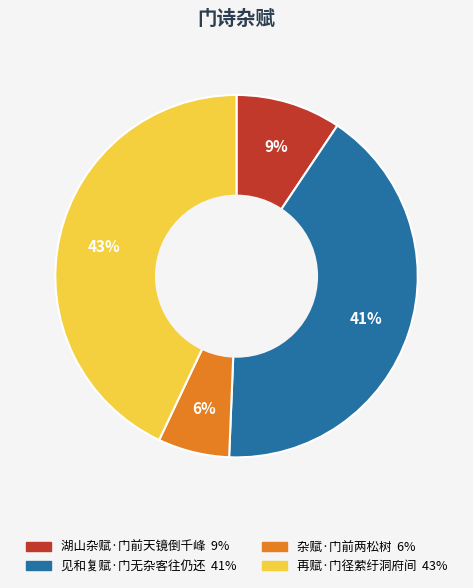

To the nearest percent, what percentage of the pie is 湖山杂赋·门前天镜倒千峰?

9%